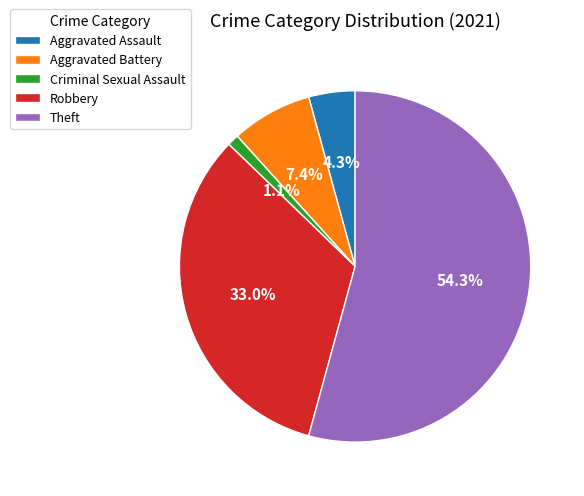

Rank the categories by value from lowest to highest.

Criminal Sexual Assault, Aggravated Assault, Aggravated Battery, Robbery, Theft